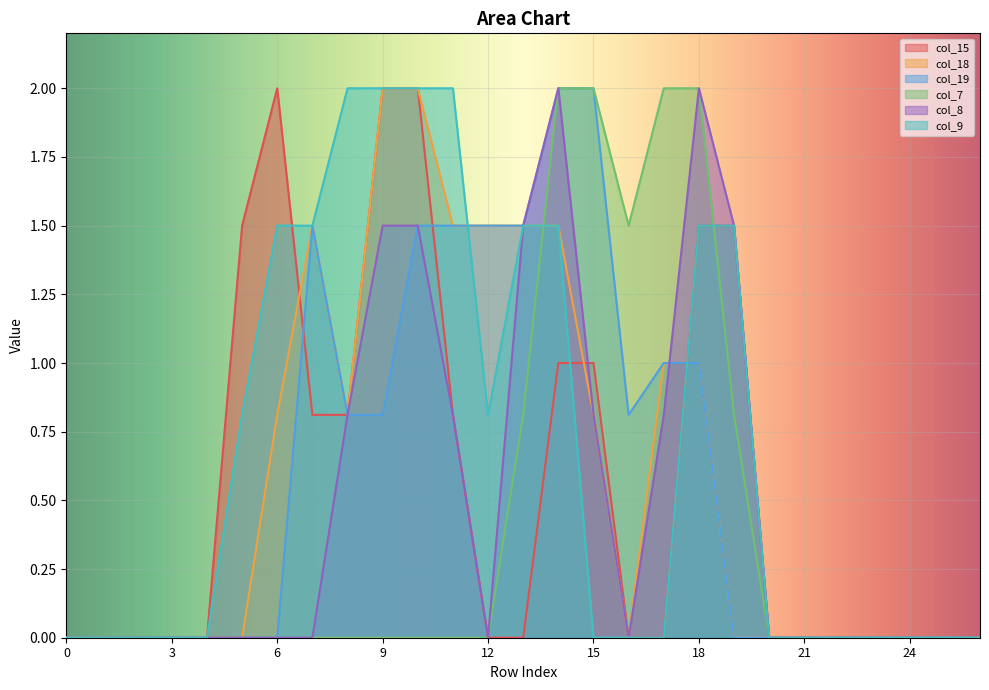

How many positive values does the col_8 series have?

10